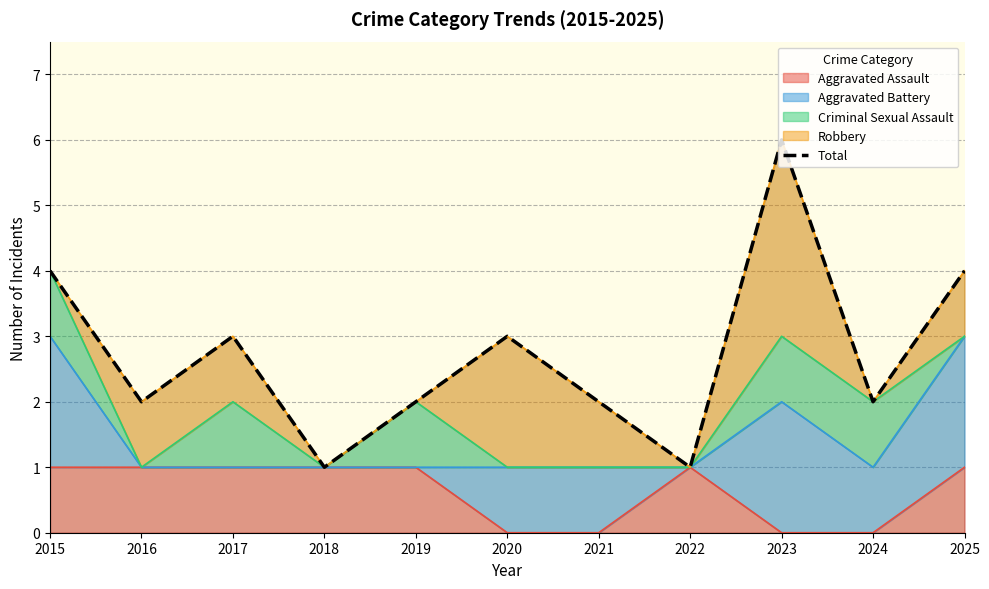

Count the values in the range 2 to 4.

8